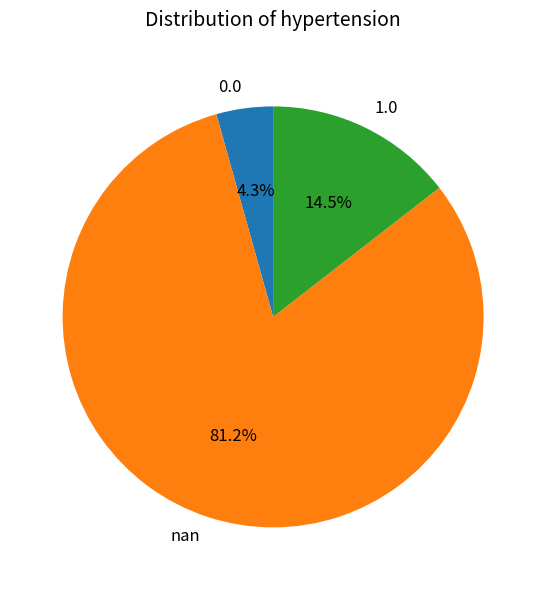

Is there a majority slice in this chart?

Yes